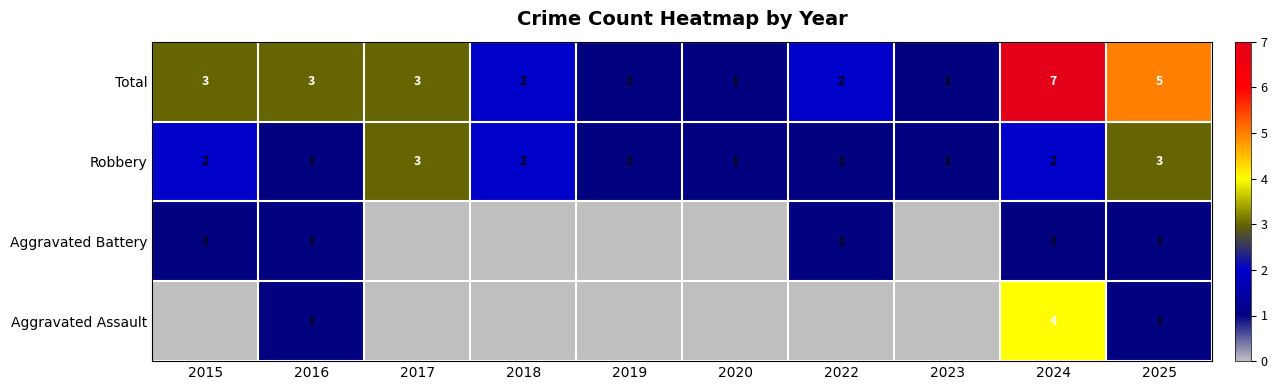

What value does the Aggravated Assault series have at 2025?

1